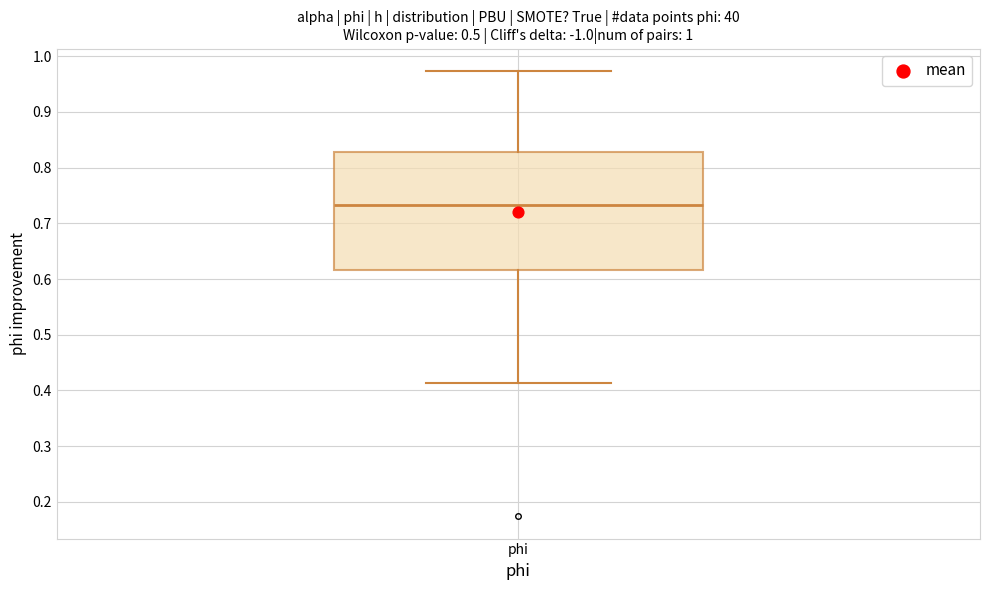

Transcribe this box plot: give where the median line is, the range the box spans, and where the two whiskers end, as read against the y-axis. The values are not printed on the chart, so give them approximately, as read against the axis.

median 0.73, box 0.62 to 0.83, whiskers 0.41 to 0.97